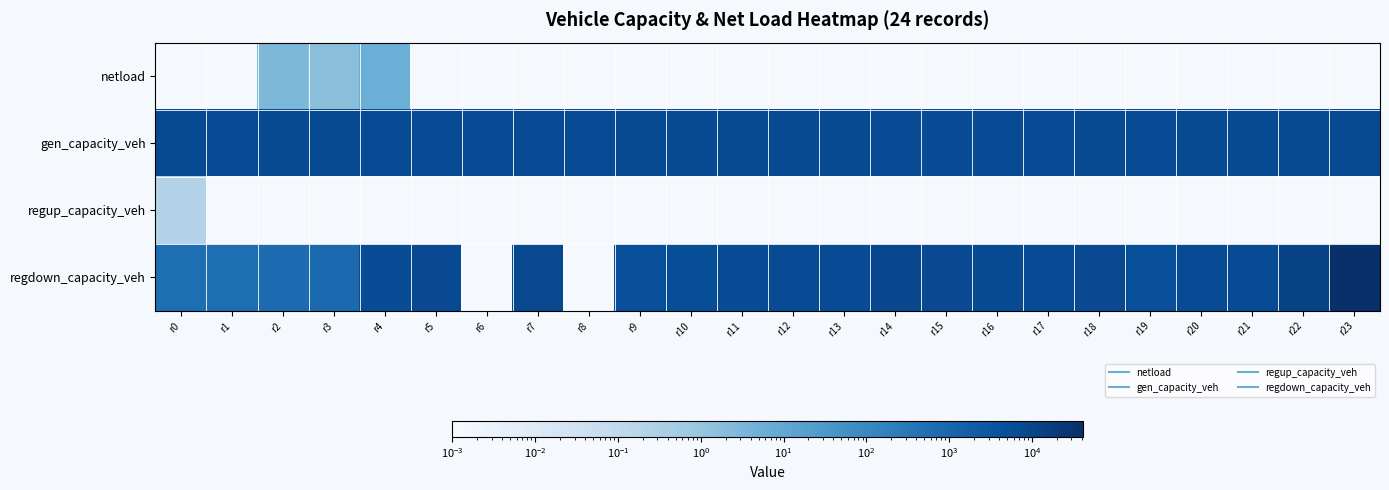

Which series has the widest spread of values?

regdown_capacity_veh